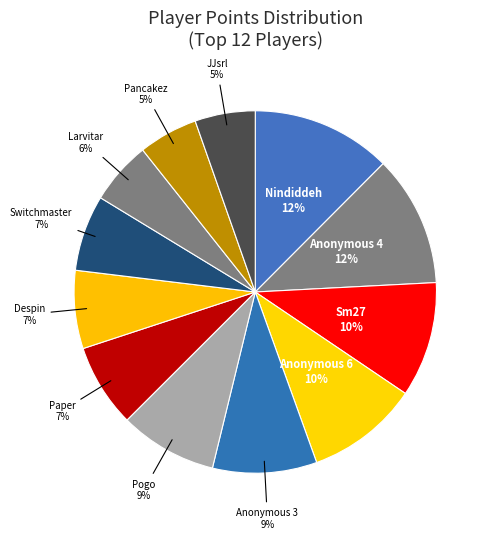

Between Pogo and Anonymous 4, which is larger?

Anonymous 4